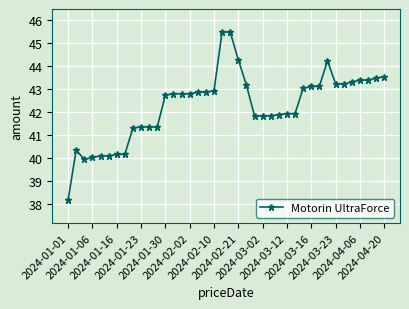

How many distinct data groups are displayed?

1